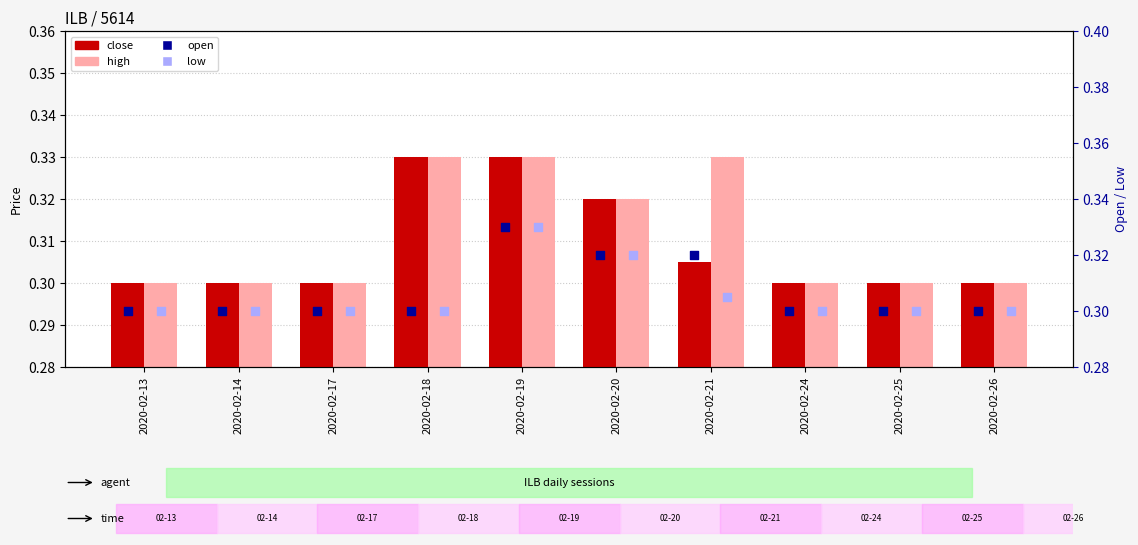

Which series contains the lowest Y value?

close